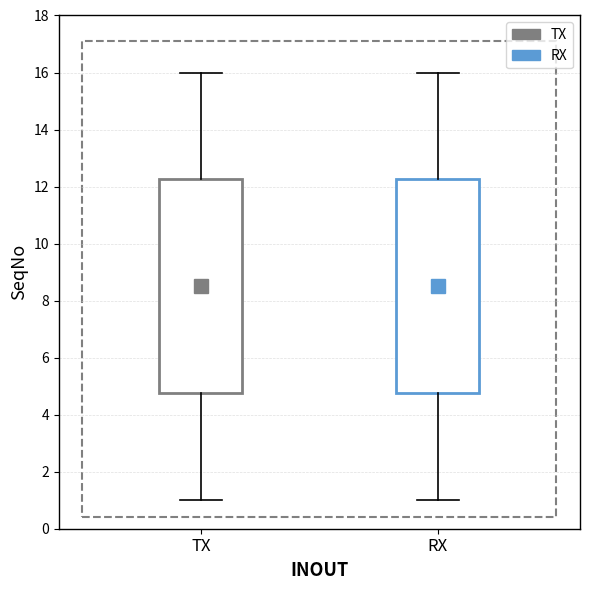

Reading left to right, read every box against the y-axis: the position of its median line, the range the box covers, and the ends of its whiskers. The values are not printed on the chart, so give them approximately, as read against the axis.

TX: median 8.6, box 4.8 to 12.2, whiskers 1.0 to 16.0
RX: median 8.6, box 4.8 to 12.2, whiskers 1.0 to 16.0